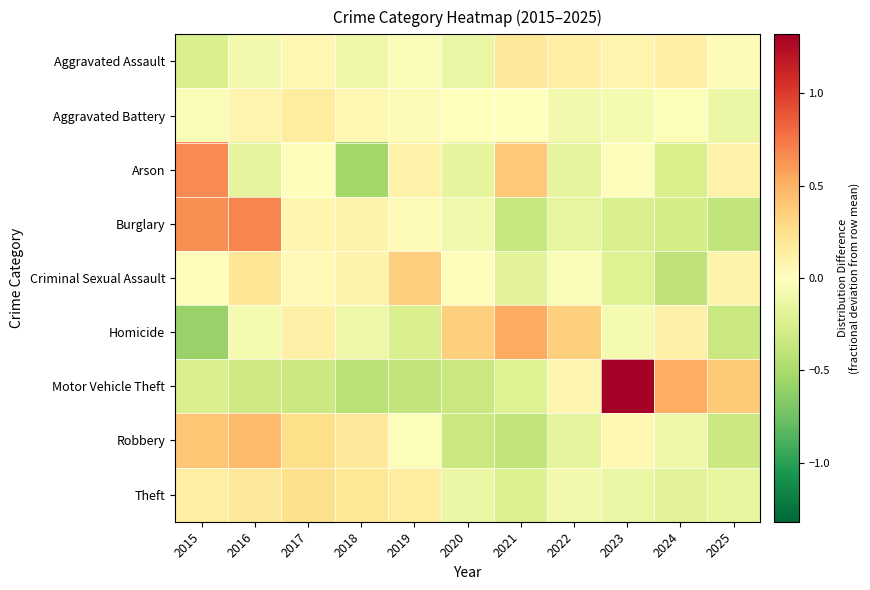

Between 2017 and 2025, which series saw the biggest shift?

Motor Vehicle Theft